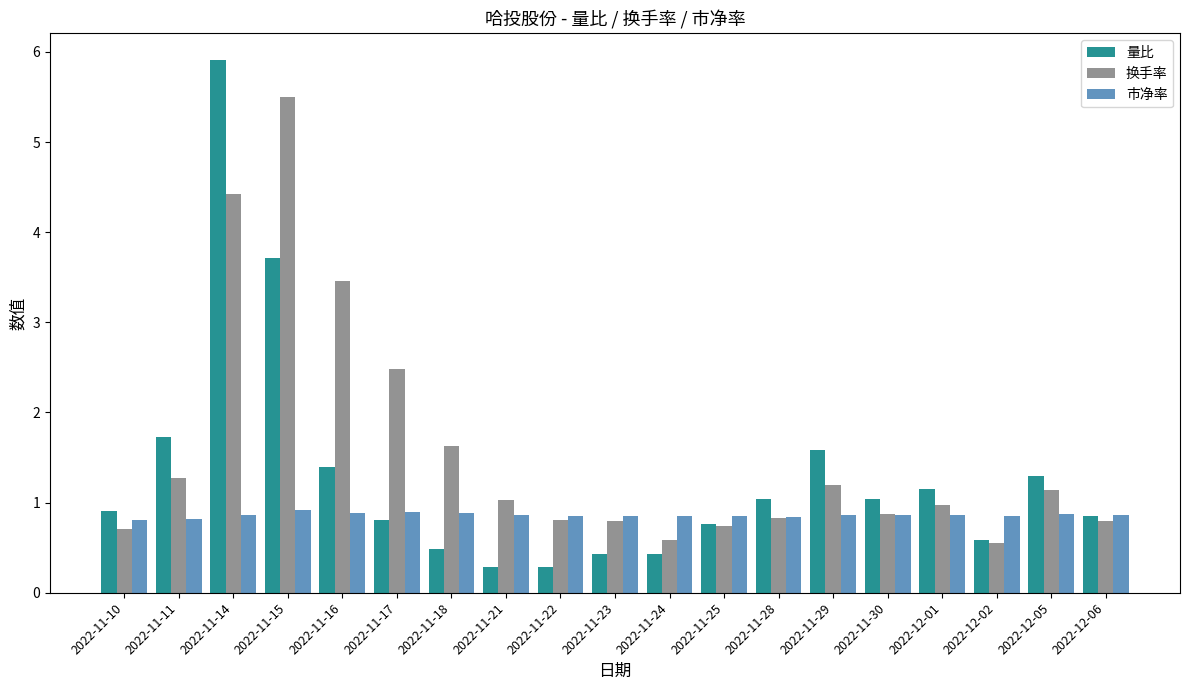

List the series in order of their peak value, highest first.

量比, 换手率, 市净率